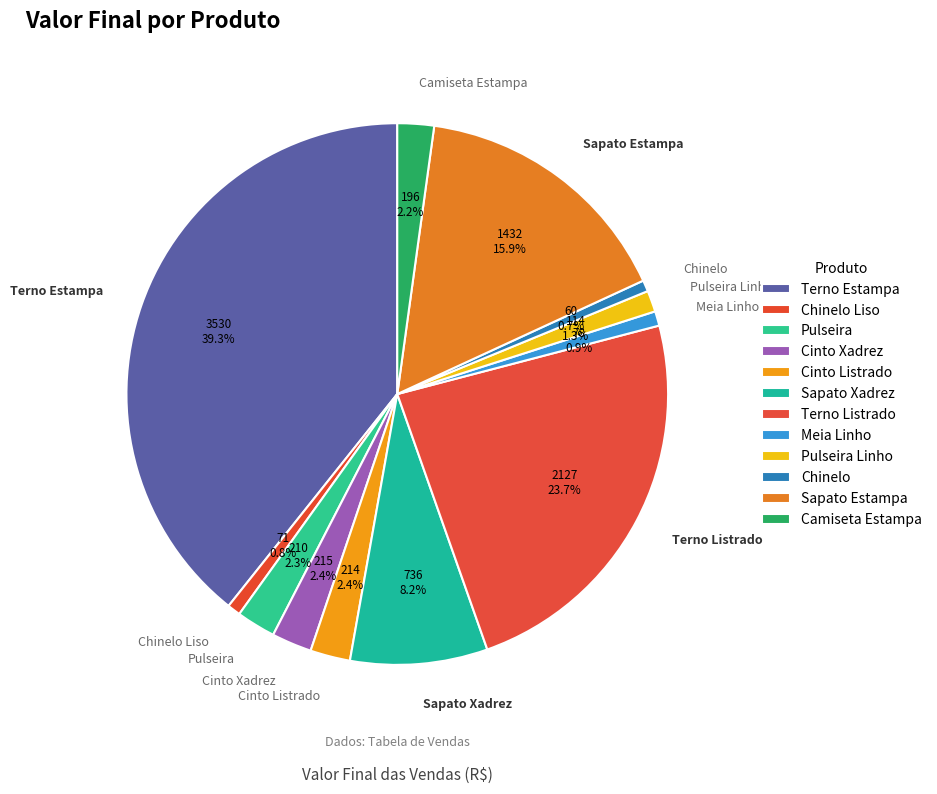

Count the number of slices in the pie.

12